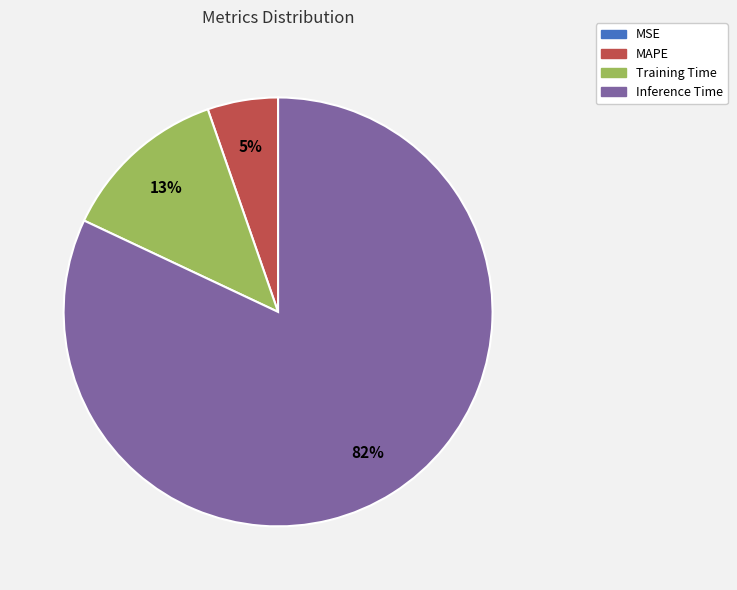

Do Training Time and Inference Time together represent more than half of the pie?

Yes